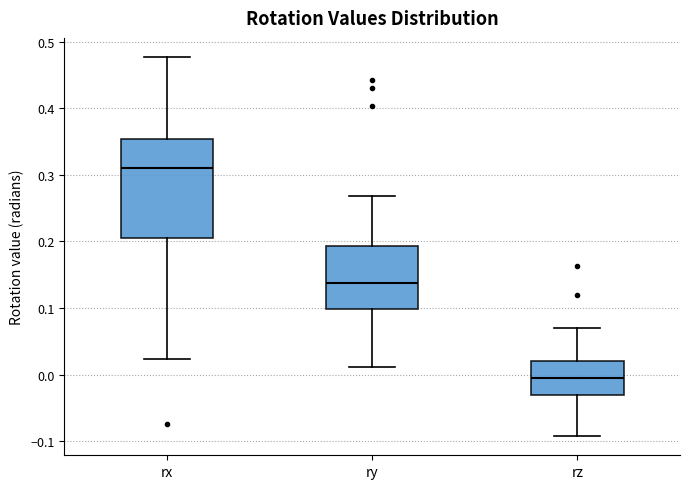

Reading left to right, transcribe this box plot: for each box, give where its median line is, the range the box spans, and where its two whiskers end, as read against the y-axis. The values are not printed on the chart, so give them approximately, as read against the axis.

rx: median 0.31, box 0.20 to 0.35, whiskers 0.02 to 0.48
ry: median 0.14, box 0.10 to 0.19, whiskers 0.01 to 0.27
rz: median 0.00, box -0.03 to 0.02, whiskers -0.09 to 0.07